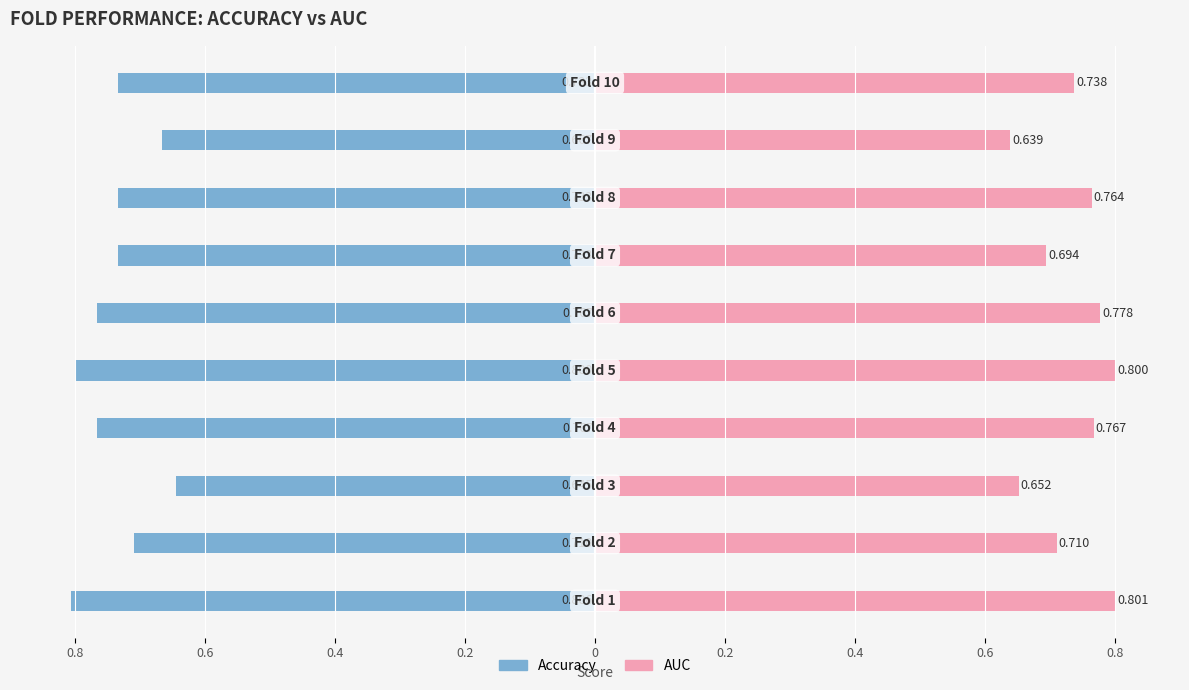

Does the chart contain any negative values?

Yes